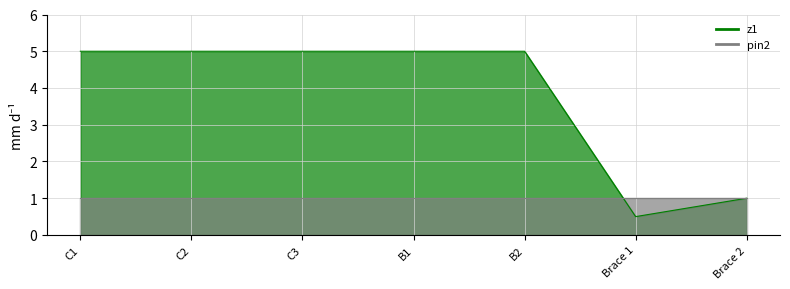

Reading left to right, extract all data points from this chart.

5.0	5.0	5.0	5.0	5.0	0.5	1.0